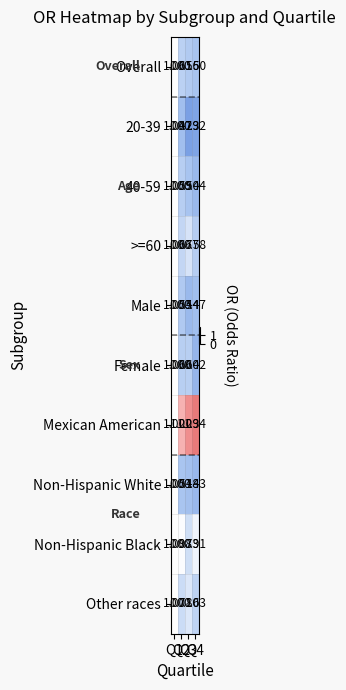

Which series has the largest total across all categories?

Mexican American